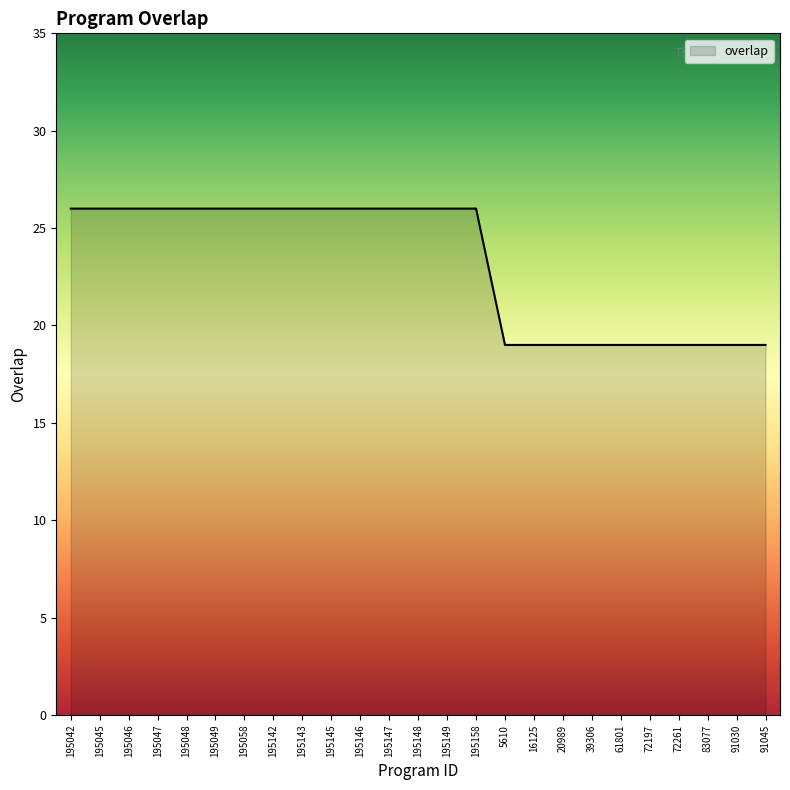

What is the greatest value displayed?

26